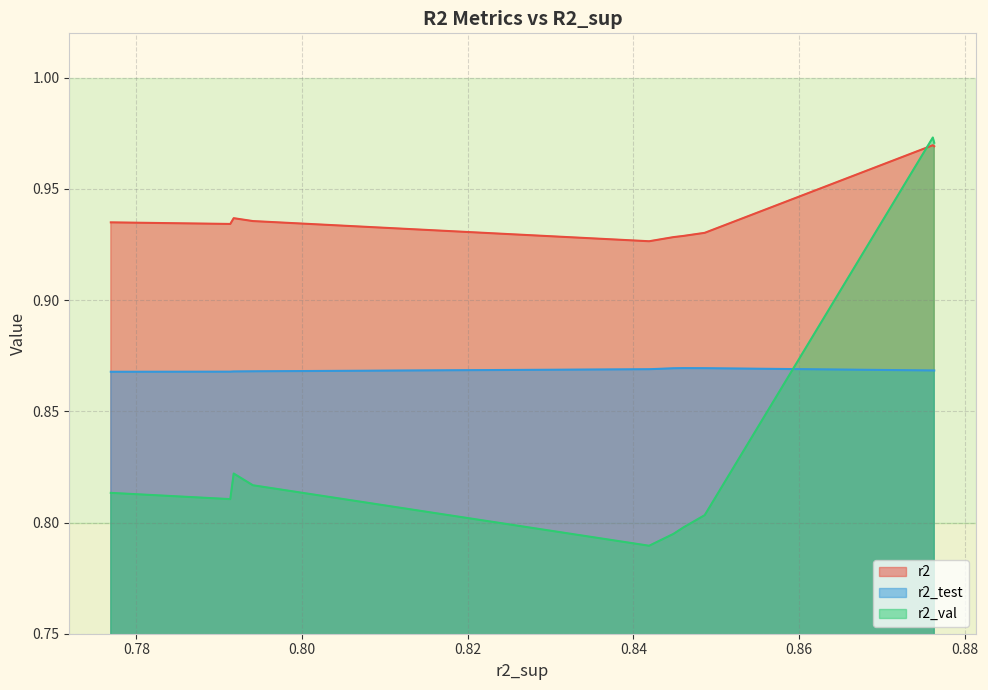

Which series has the widest spread of values?

r2_val